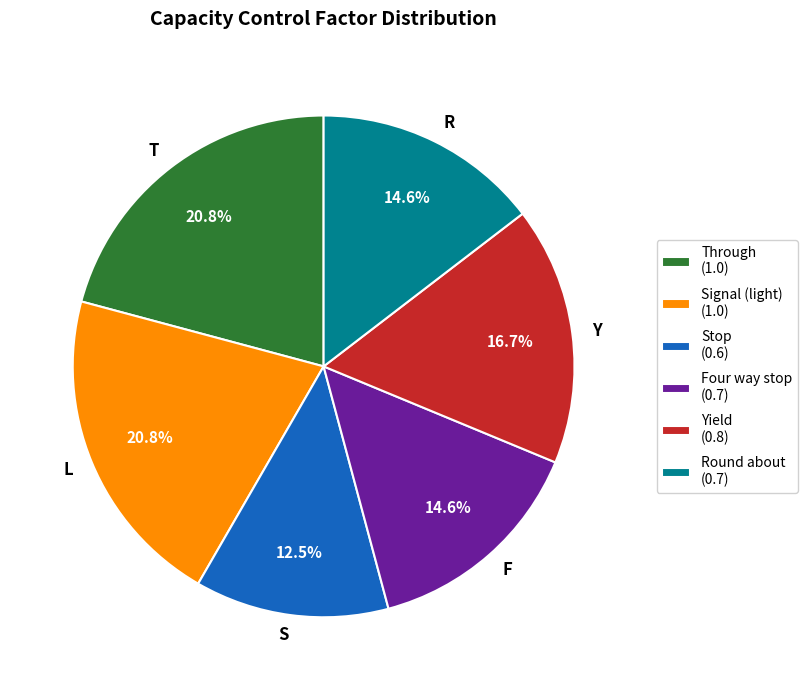

What percentage is the T slice, to the nearest percent?

21%